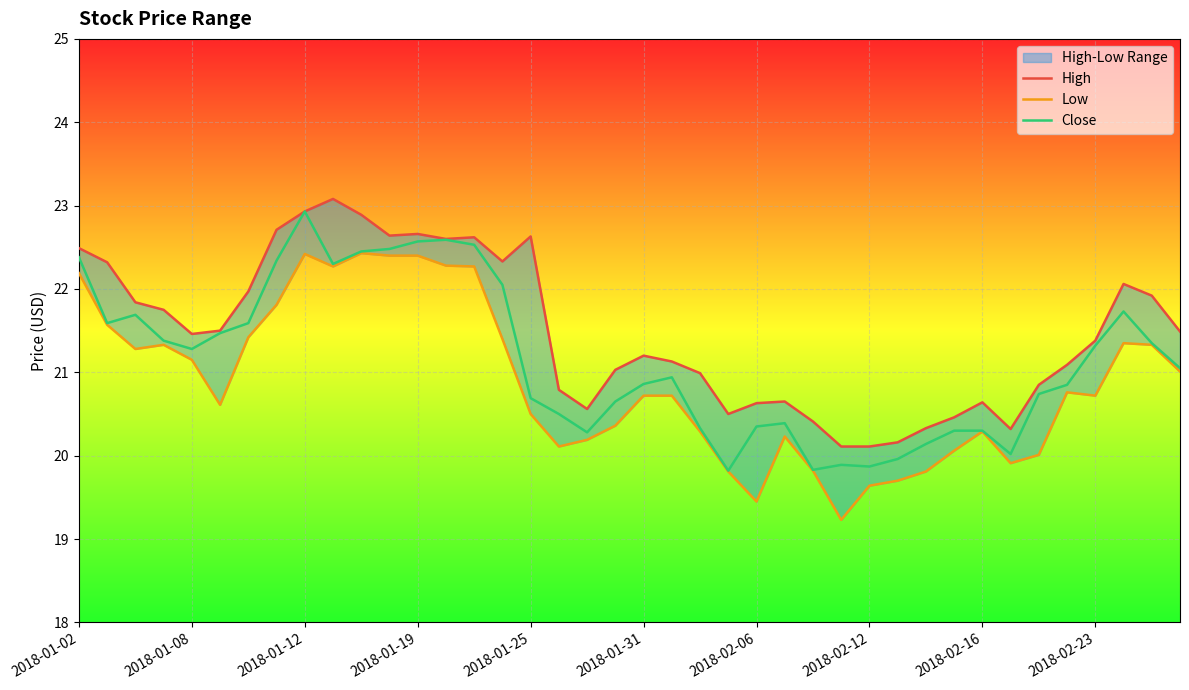

True or false: Low has a value of 33.5 at 26.

False